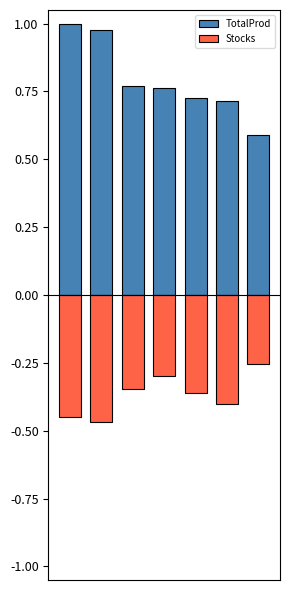

Does the chart contain any negative values?

Yes